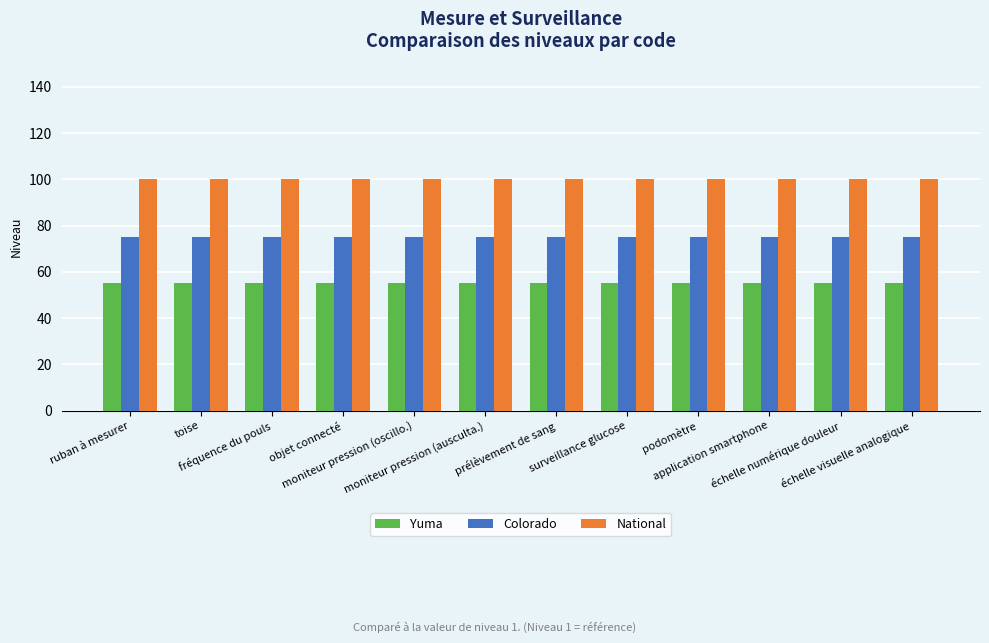

What is the average value of the Colorado series?

75